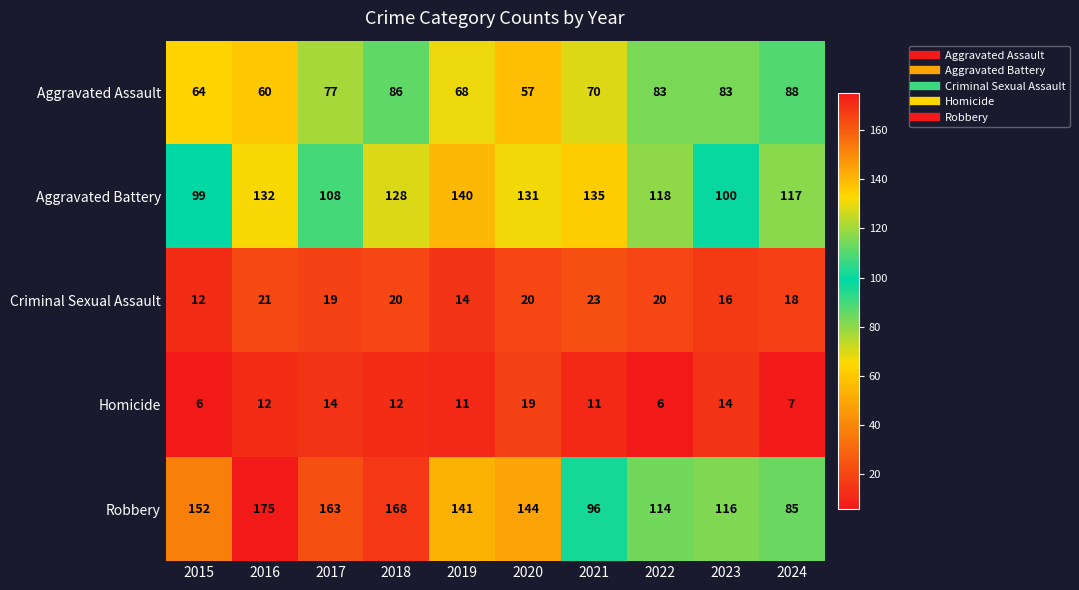

The value of Homicide at 2022 is 8. True or false?

False